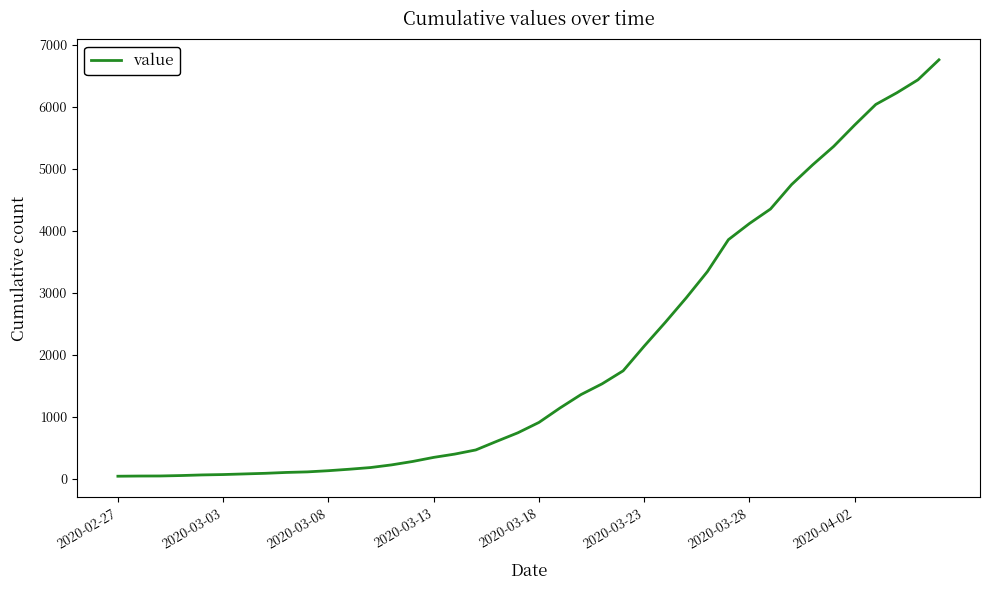

What is the difference between the maximum and minimum values?

6719